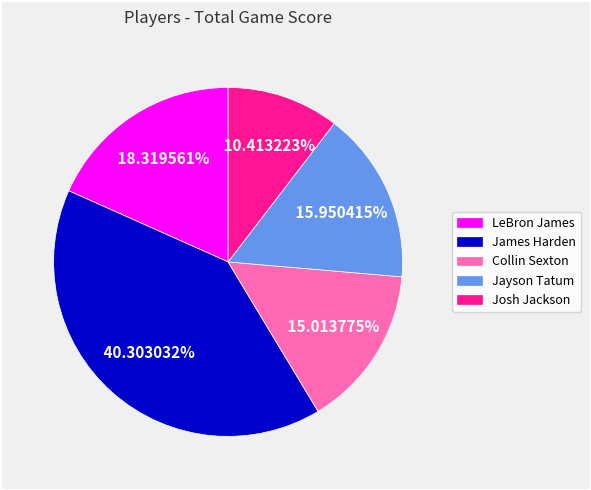

To the nearest percent, what is the combined percentage of LeBron James and Josh Jackson?

29%